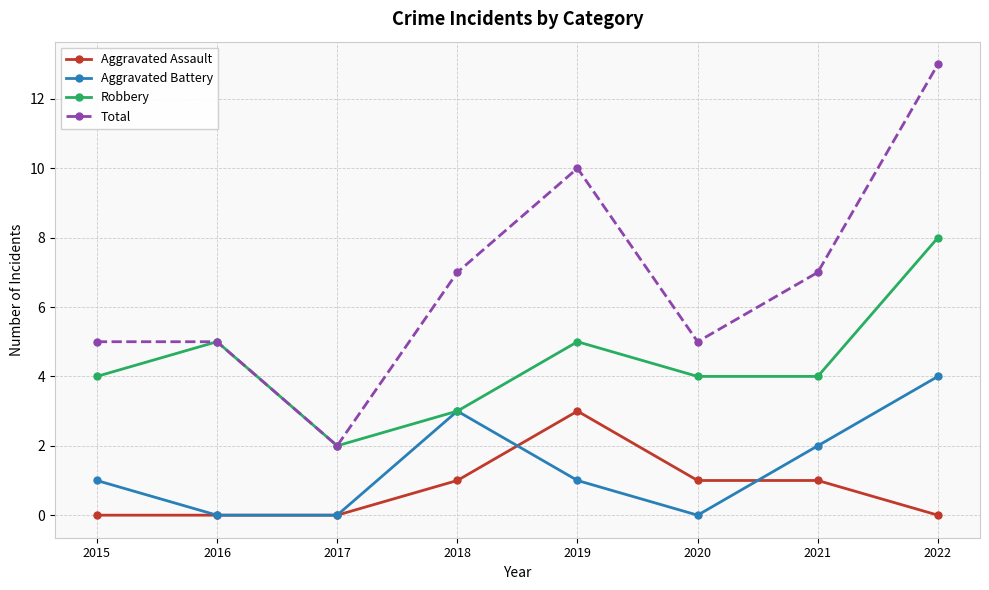

How many series are shown in this chart?

4